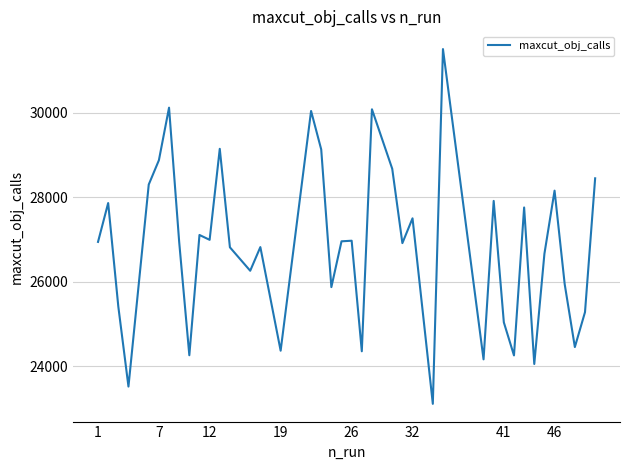

What is the greatest value displayed?

31502